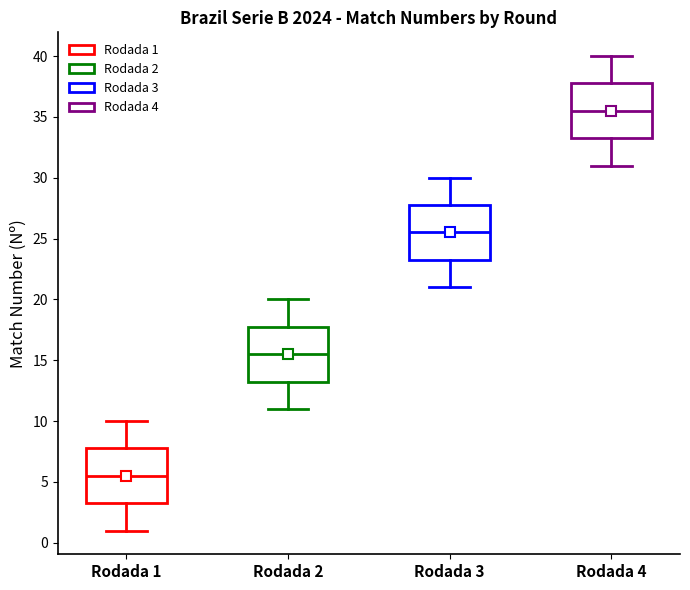

Reading left to right, read every box against the y-axis: the position of its median line, the range the box covers, and the ends of its whiskers. The values are not printed on the chart, so give them approximately, as read against the axis.

Rodada 1: median 5.5, box 3.5 to 8.0, whiskers 1.0 to 10.0
Rodada 2: median 15.5, box 13.5 to 18.0, whiskers 11.0 to 20.0
Rodada 3: median 25.5, box 23.5 to 28.0, whiskers 21.0 to 30.0
Rodada 4: median 35.5, box 33.5 to 38.0, whiskers 31.0 to 40.0